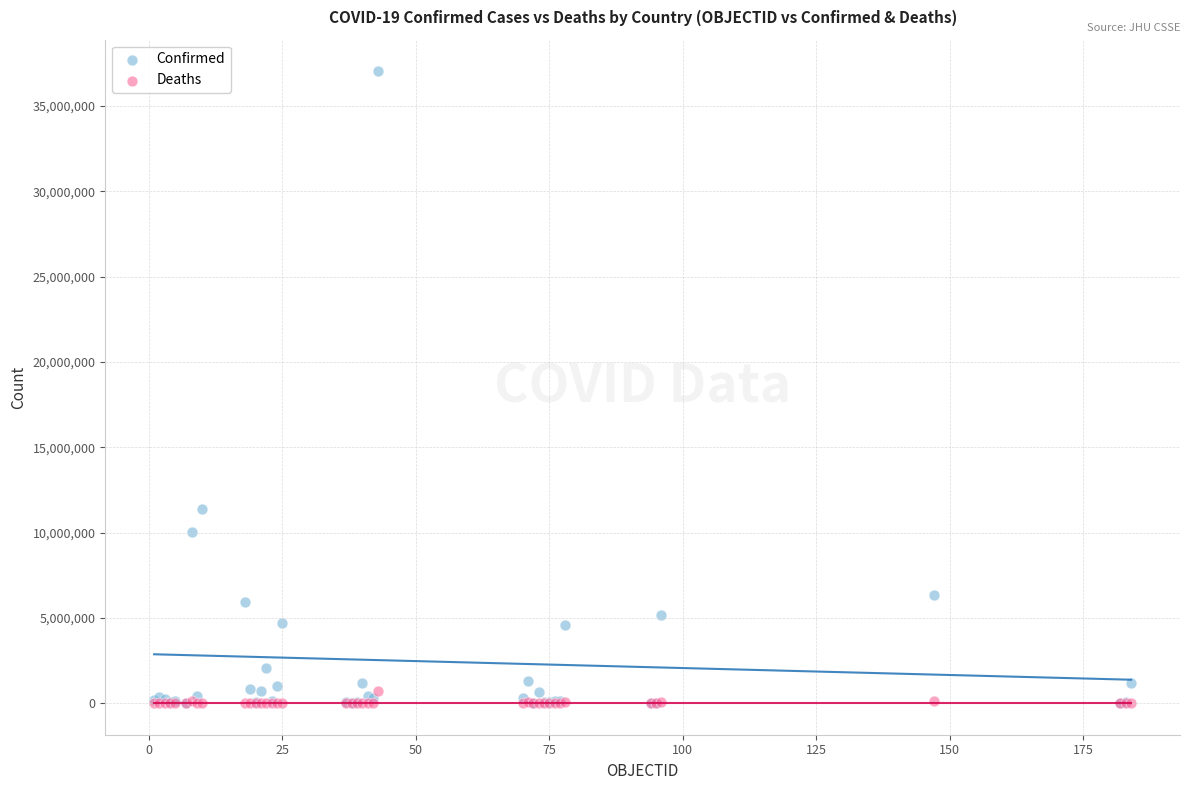

Which series contains the highest Y value?

Confirmed